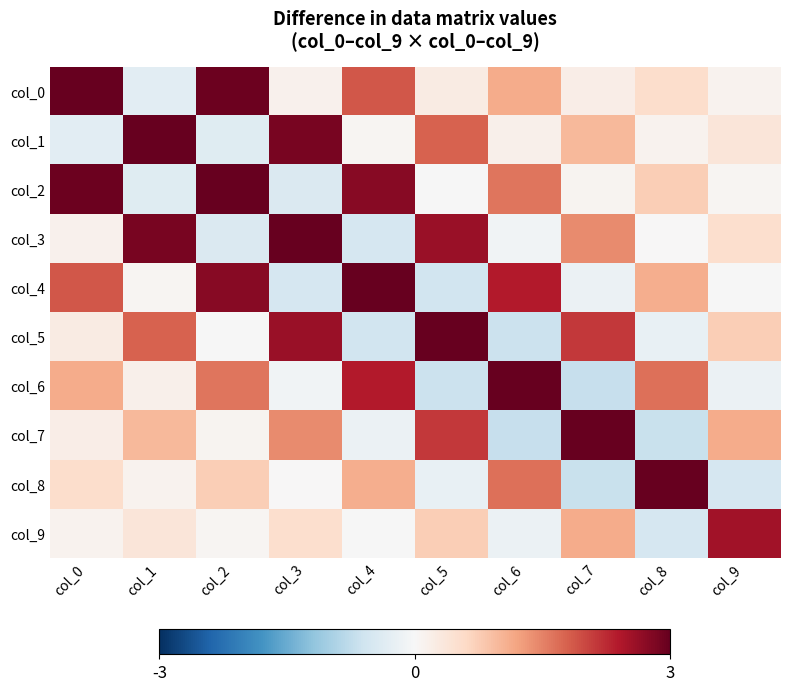

At which category is the sum across all series the highest?

col_2